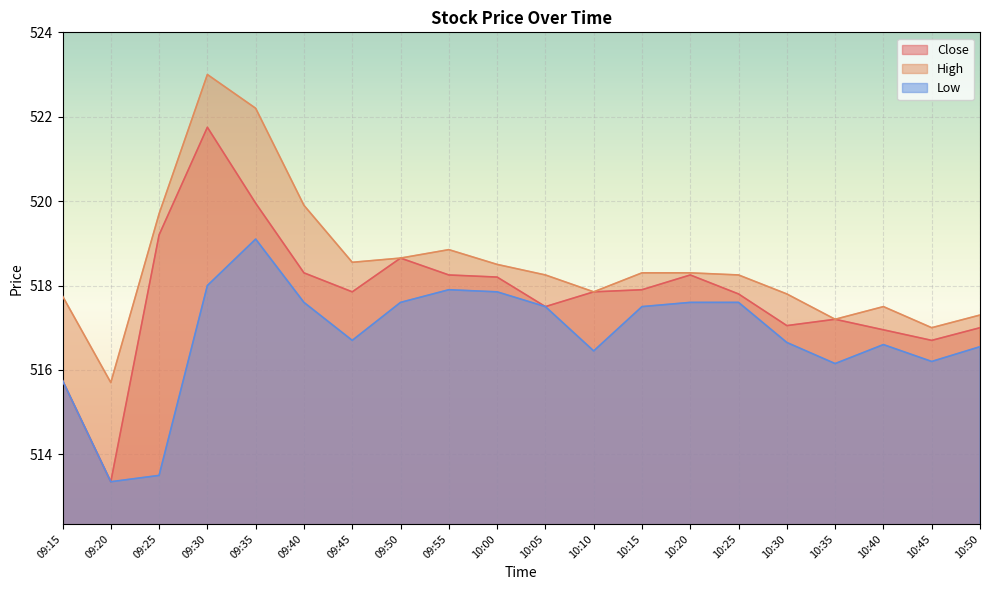

Reading right to left, what are all the values shown in this chart?

Close: 517.0	516.7	517.0	517.2	517.0	517.8	518.2	517.9	517.8	517.5	518.2	518.2	518.7	517.8	518.3	520.0	521.8	519.2	513.3	515.8
High: 517.3	517.0	517.5	517.2	517.8	518.2	518.3	518.3	517.8	518.2	518.5	518.8	518.7	518.5	519.9	522.2	523.0	519.7	515.7	517.8
Low: 516.5	516.2	516.6	516.2	516.7	517.6	517.6	517.5	516.5	517.5	517.8	517.9	517.6	516.7	517.6	519.1	518.0	513.5	513.3	515.8